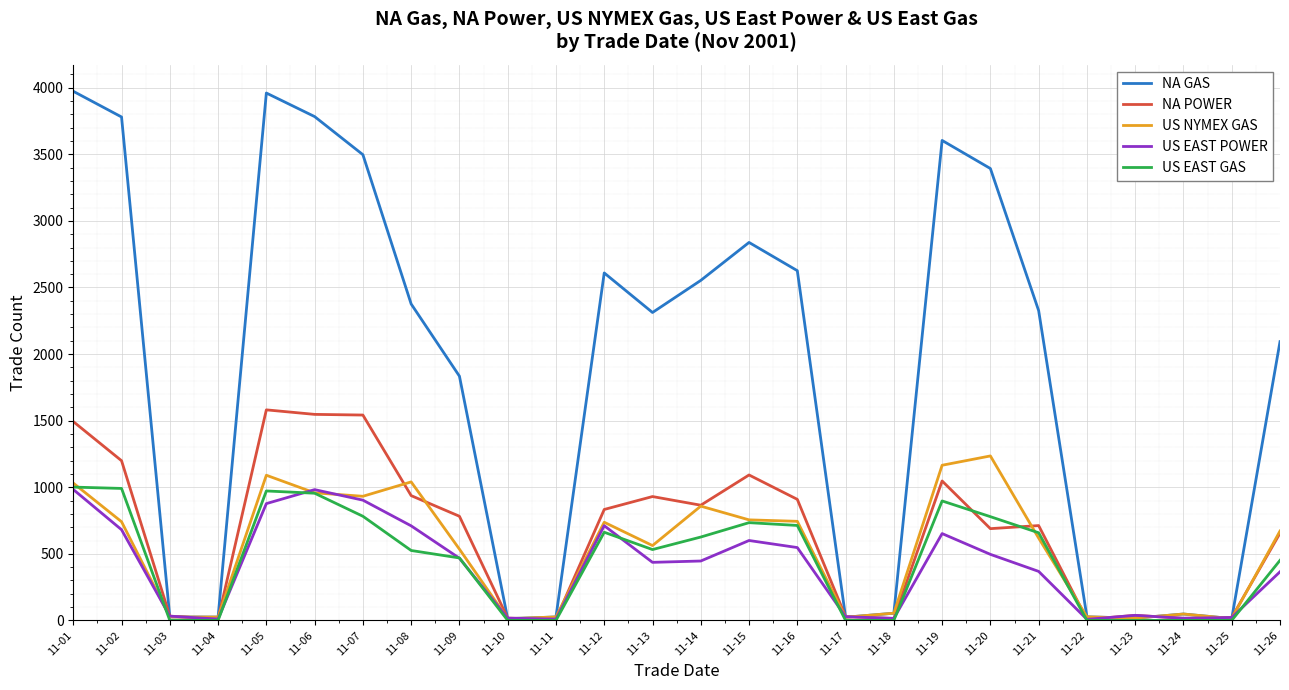

Which series has the largest total across all categories?

NA GAS